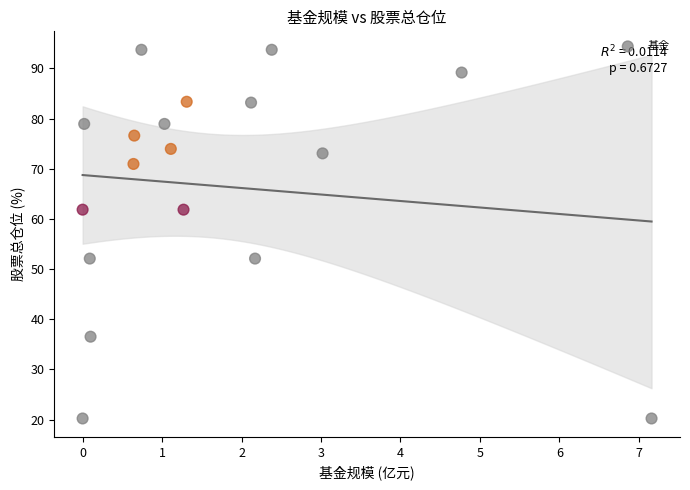

What is the range of X values (max minus min)?

7.2